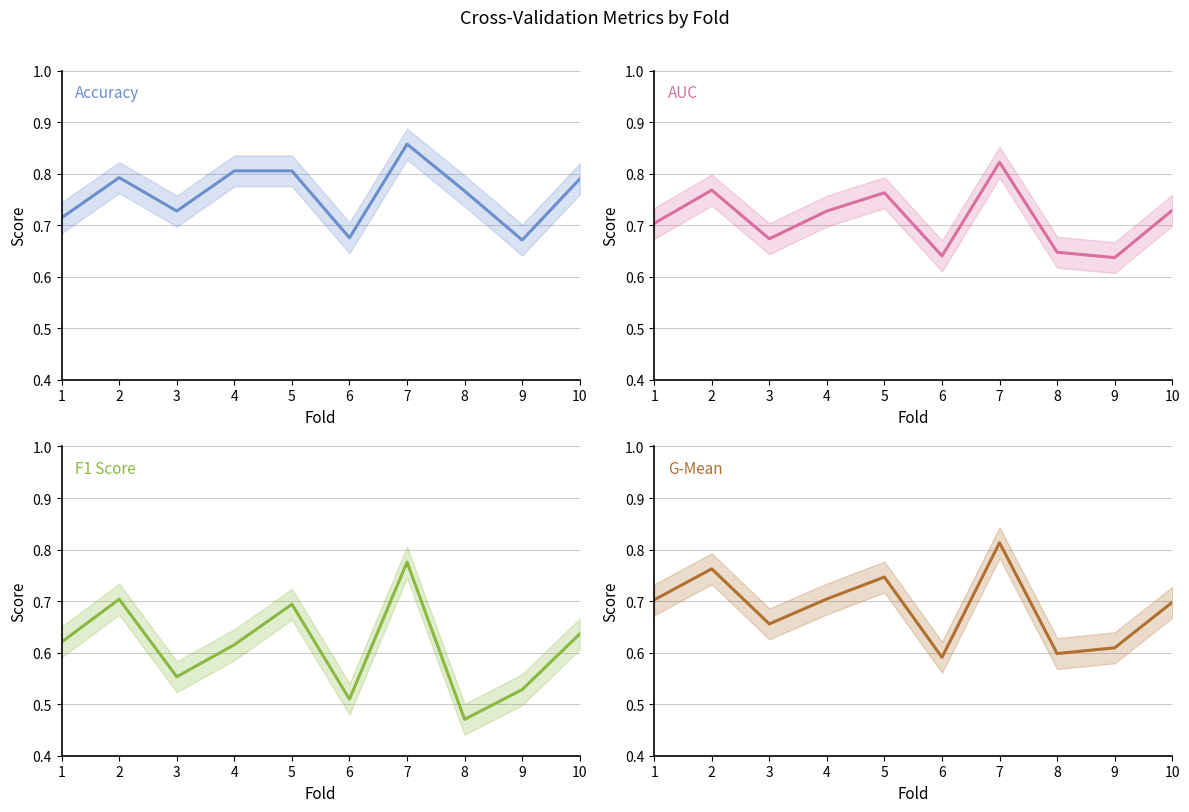

Where is Accuracy nearest to the value 0?

9